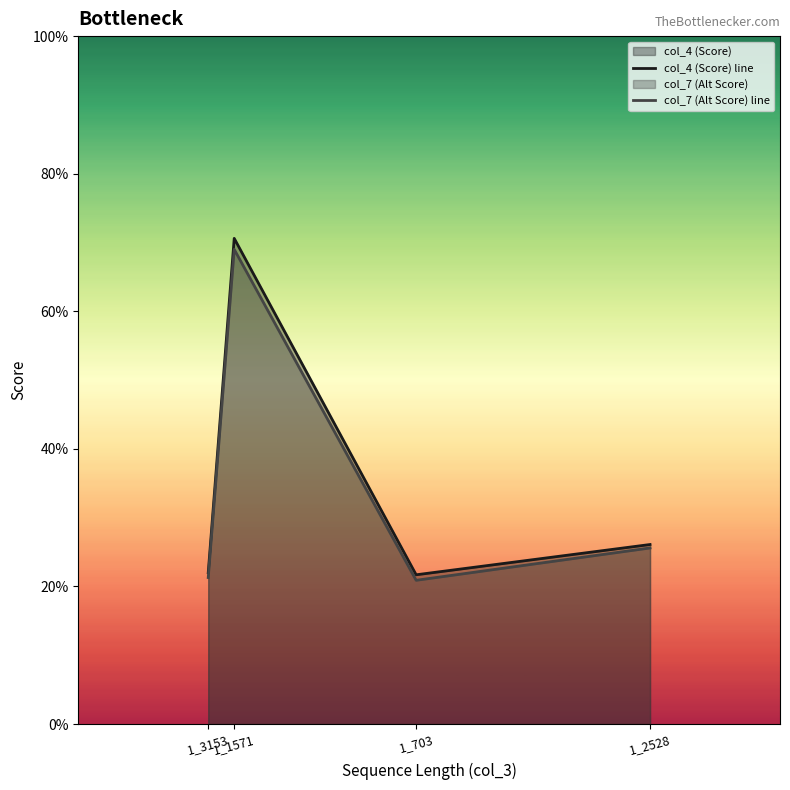

What is the difference between the maximum and minimum values in the col_7 (Alt Score) line series?

48.1